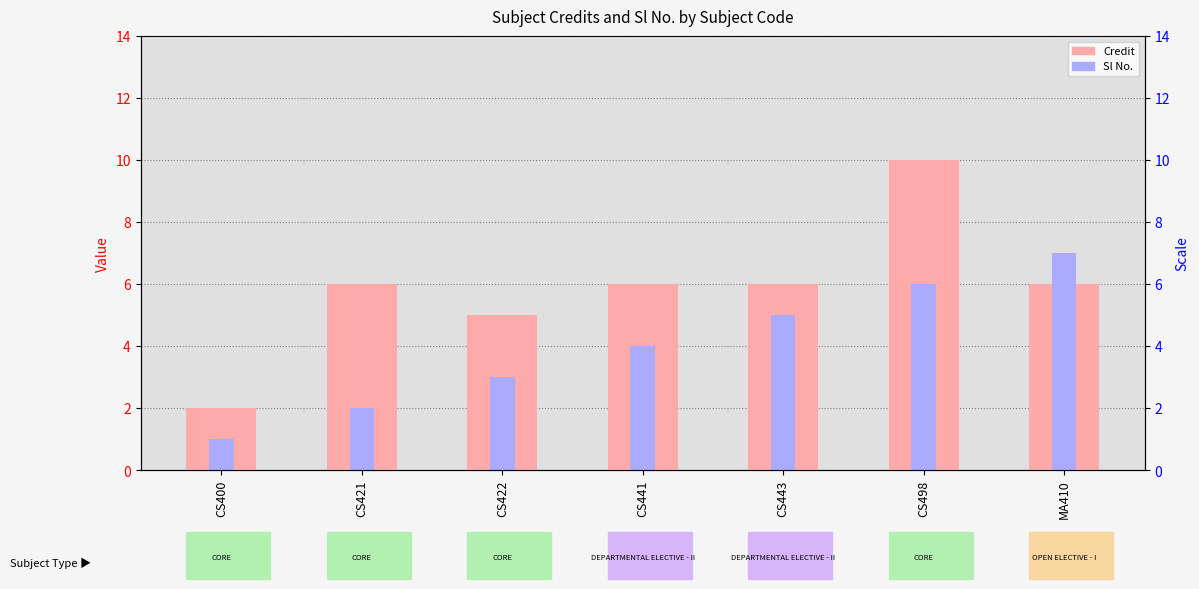

Reading right to left, extract all data points from this chart.

Credit: MA410=6	CS498=10	CS443=6	CS441=6	CS422=5	CS421=6	CS400=2
Sl No.: MA410=7	CS498=6	CS443=5	CS441=4	CS422=3	CS421=2	CS400=1